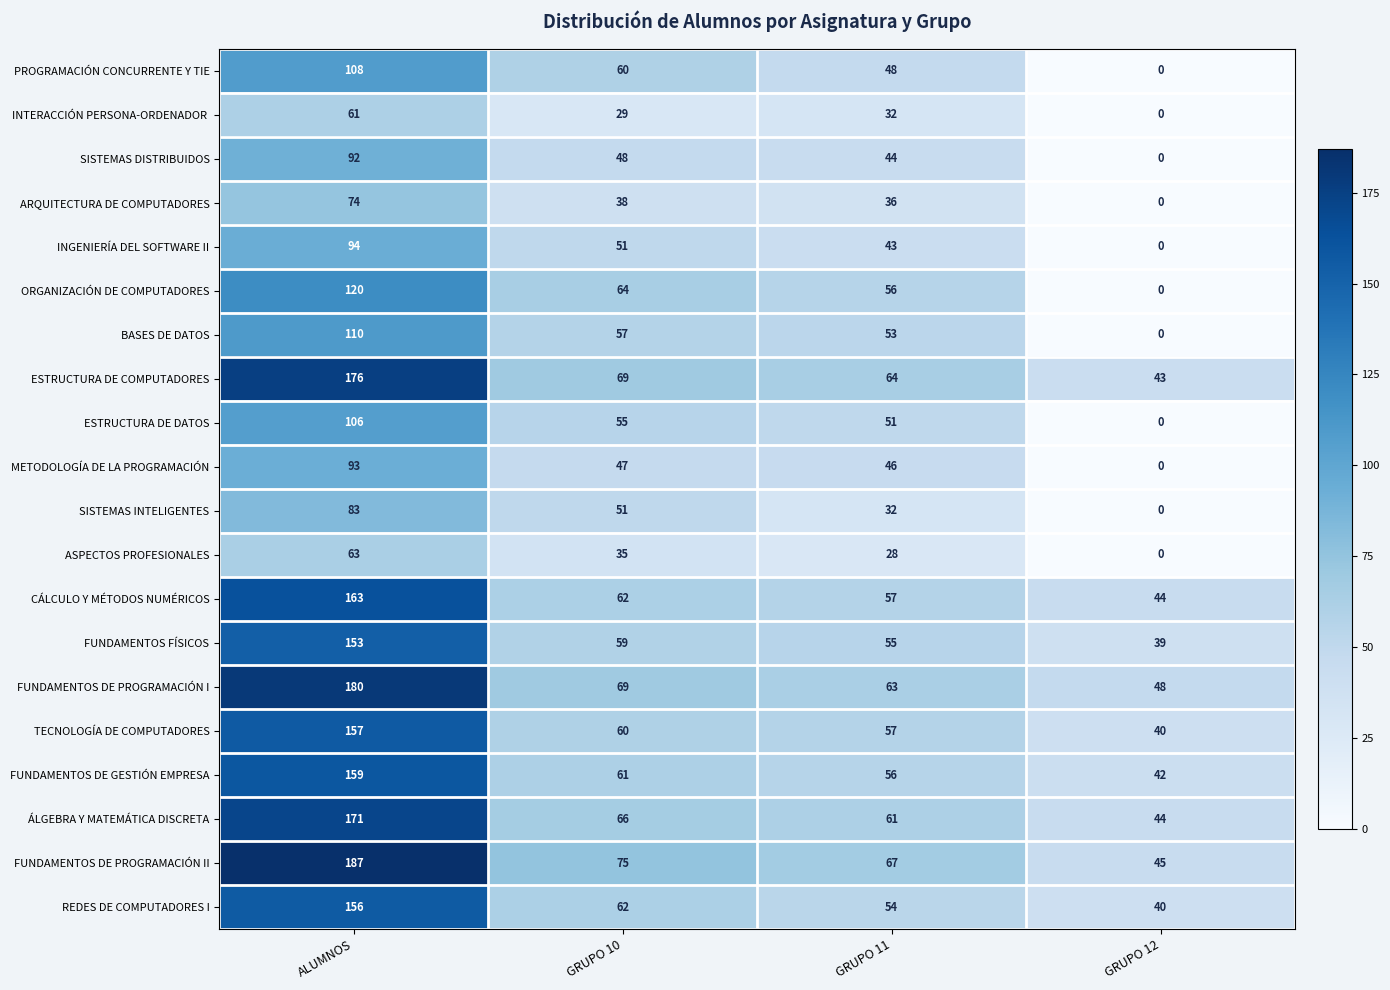

Is it true that ORGANIZACIÓN DE COMPUTADORES equals 86 at GRUPO 11?

False